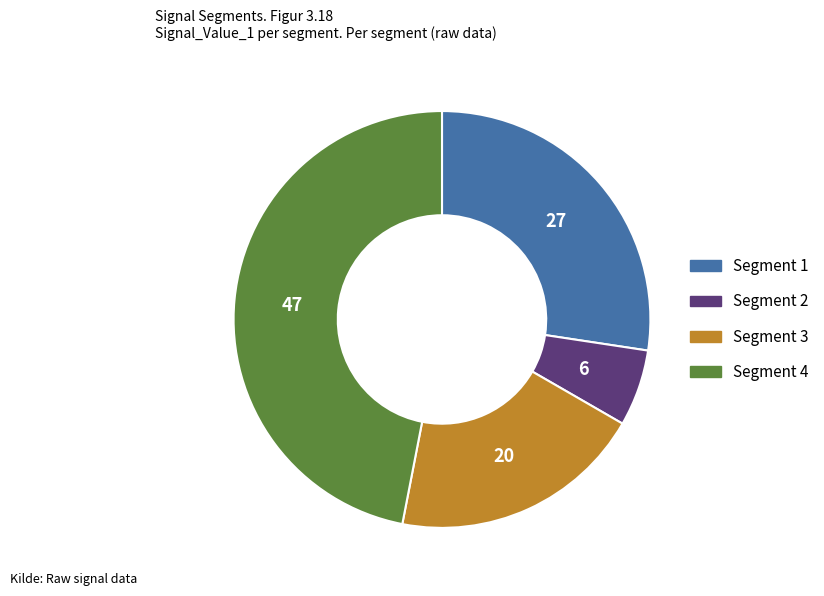

True or false: Segment 3 accounts for 7% of the total.

False